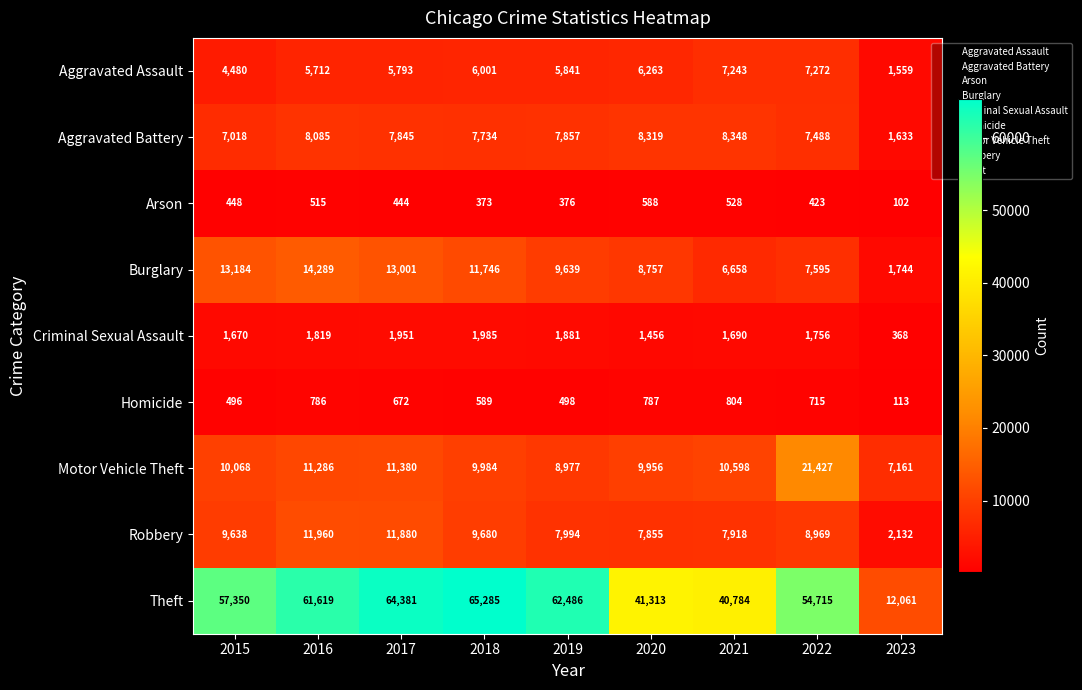

Read the Burglary value at 2020, to the nearest 50.

8750